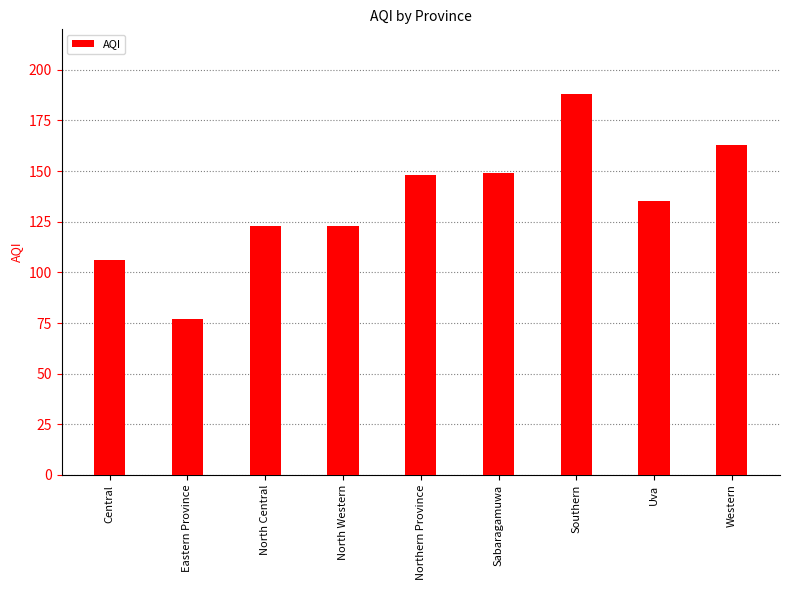

How many categories are shown in the chart?

9